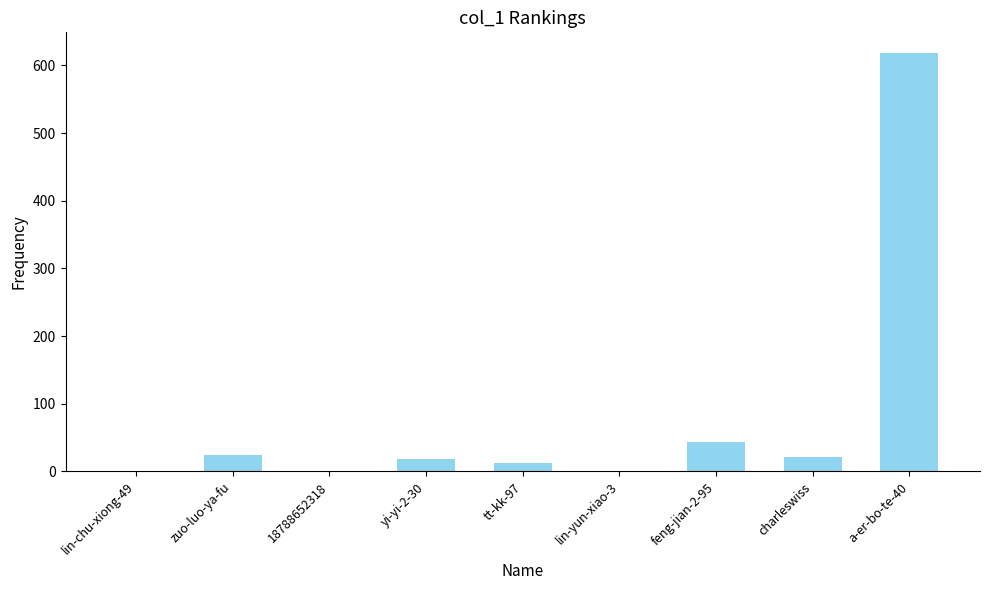

The chart shows a value of 0 at lin-chu-xiong-49. True or false?

True